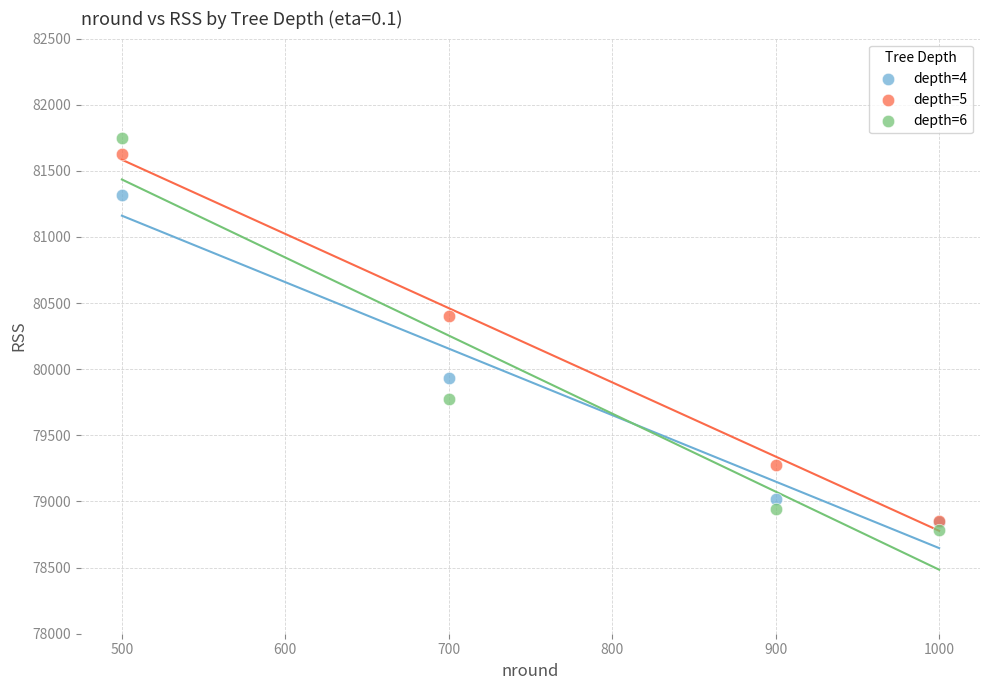

Which series contains the highest Y value?

depth=6